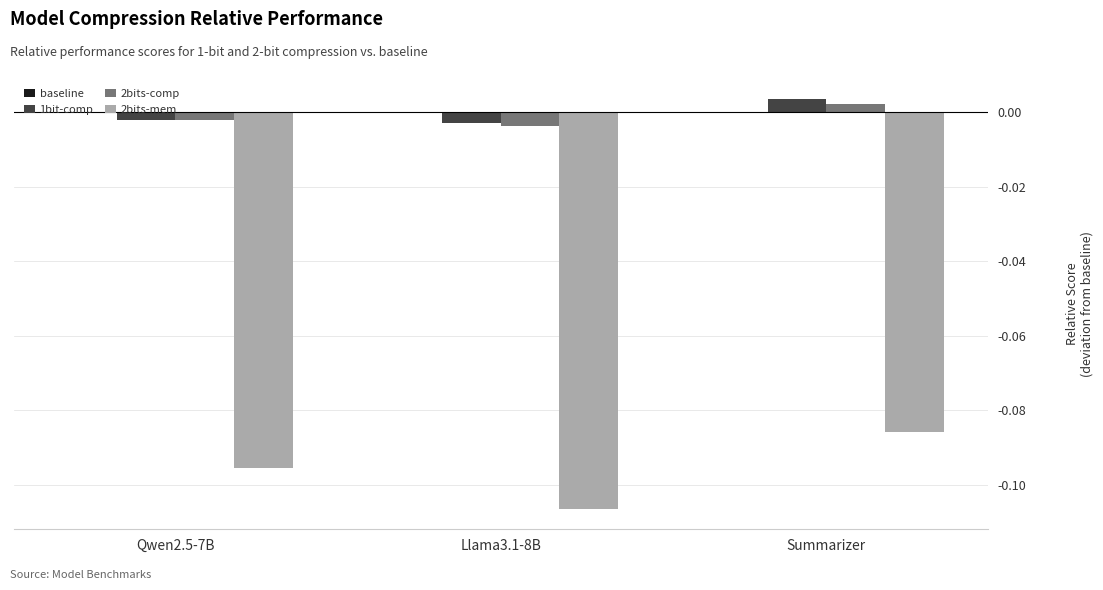

Rank the series by their maximum value, from lowest to highest.

2bits-mem, 2bits-comp, 1bit-comp